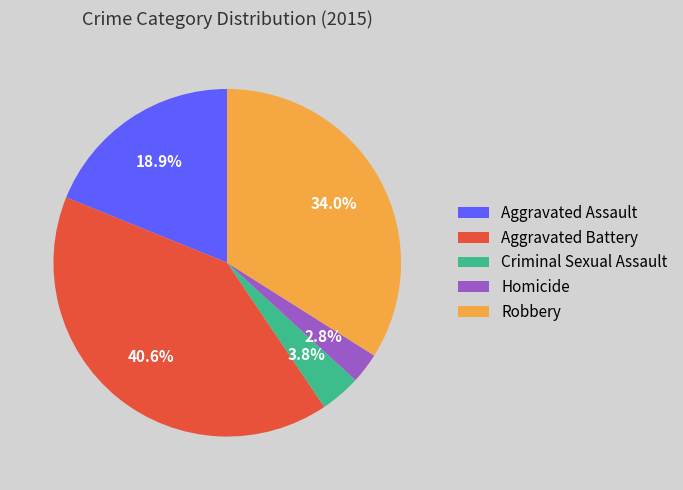

How many slices are in this pie chart?

5